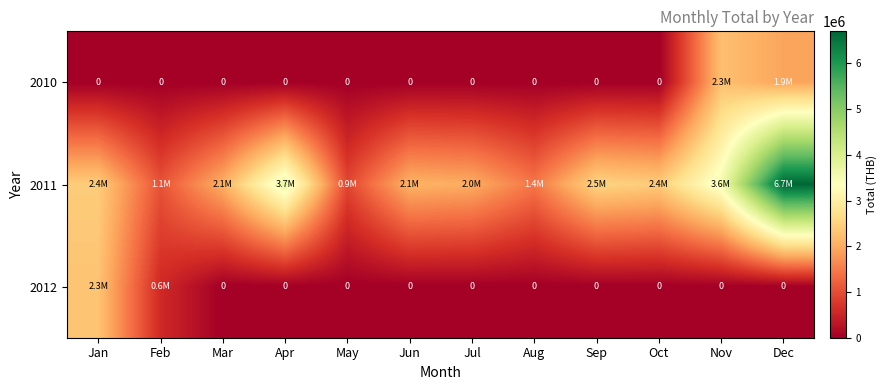

What is the difference between the maximum and second lowest values in the 2010 series?

2260166.3